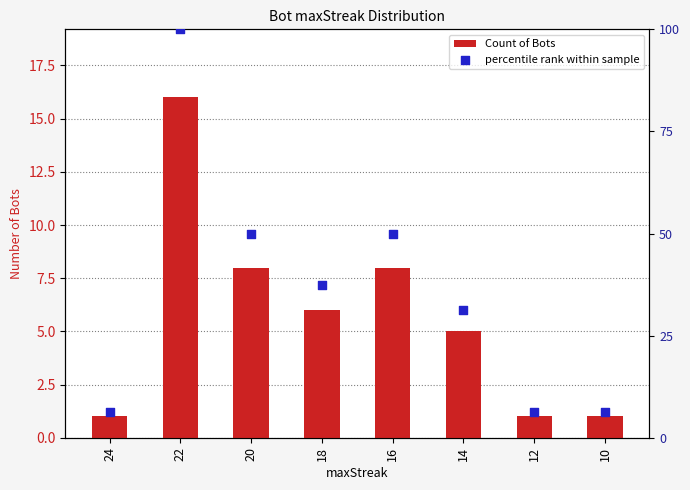

At how many categories does at least one series exceed 36?

4